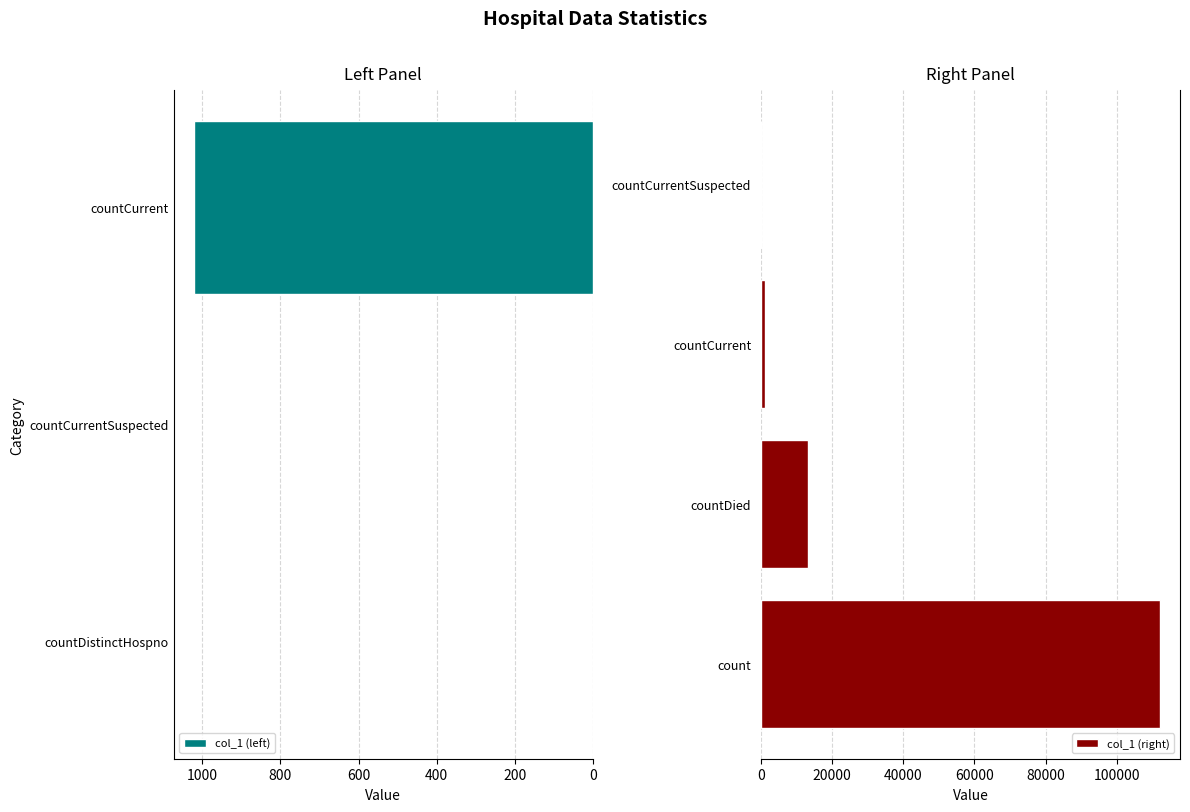

What is the difference between the maximum and minimum values?

112128